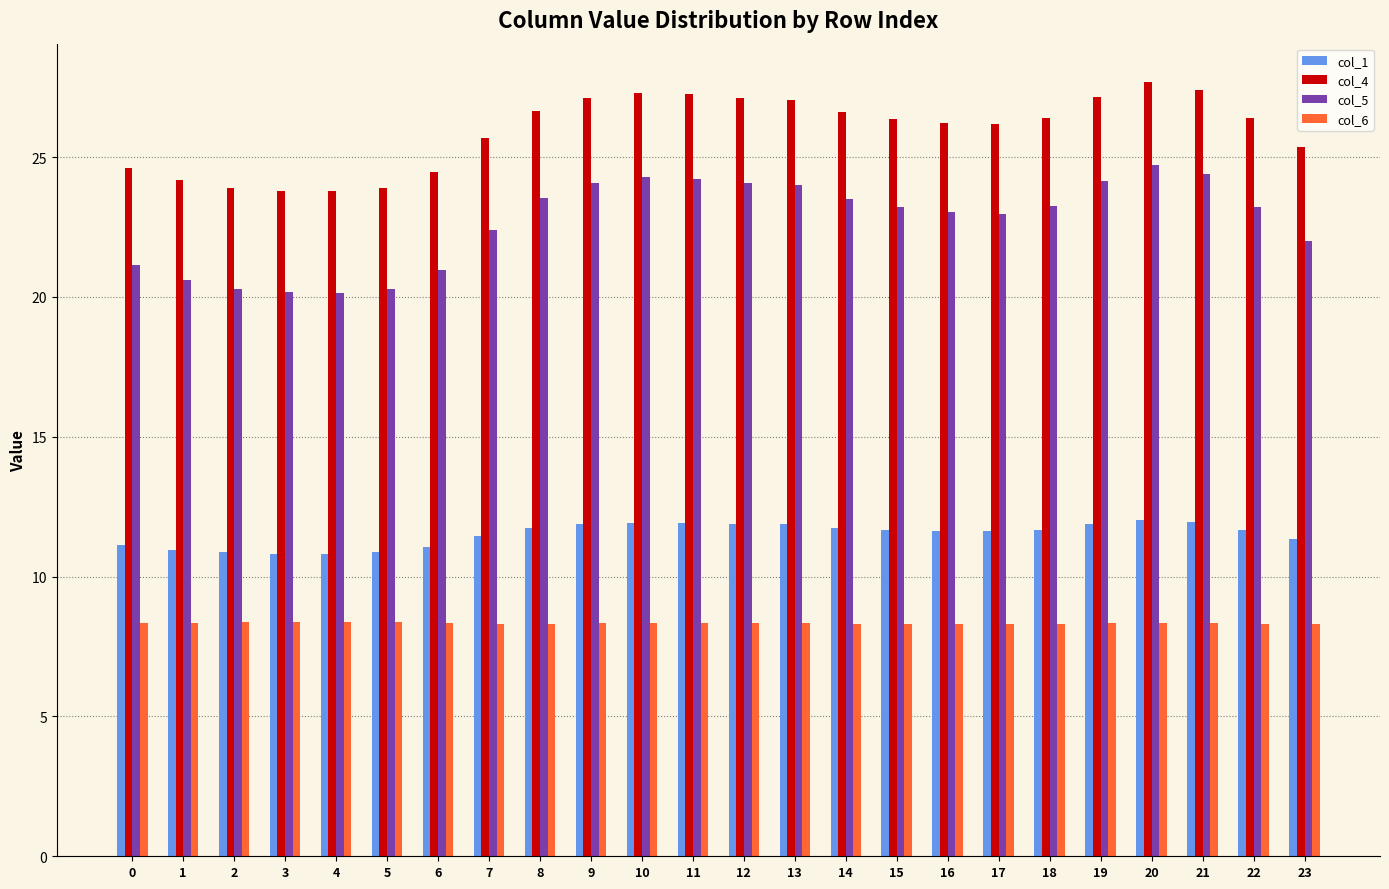

What are all the series names shown in the legend?

col_1, col_4, col_5, col_6